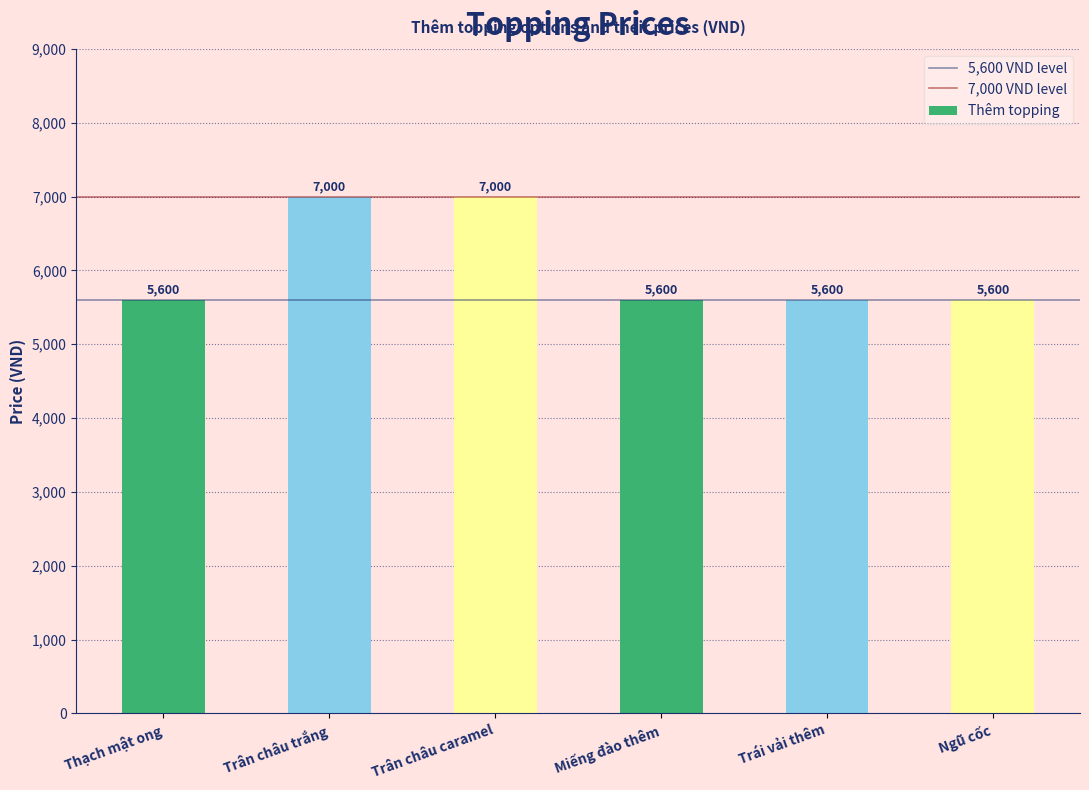

How many values exceed 5600?

2